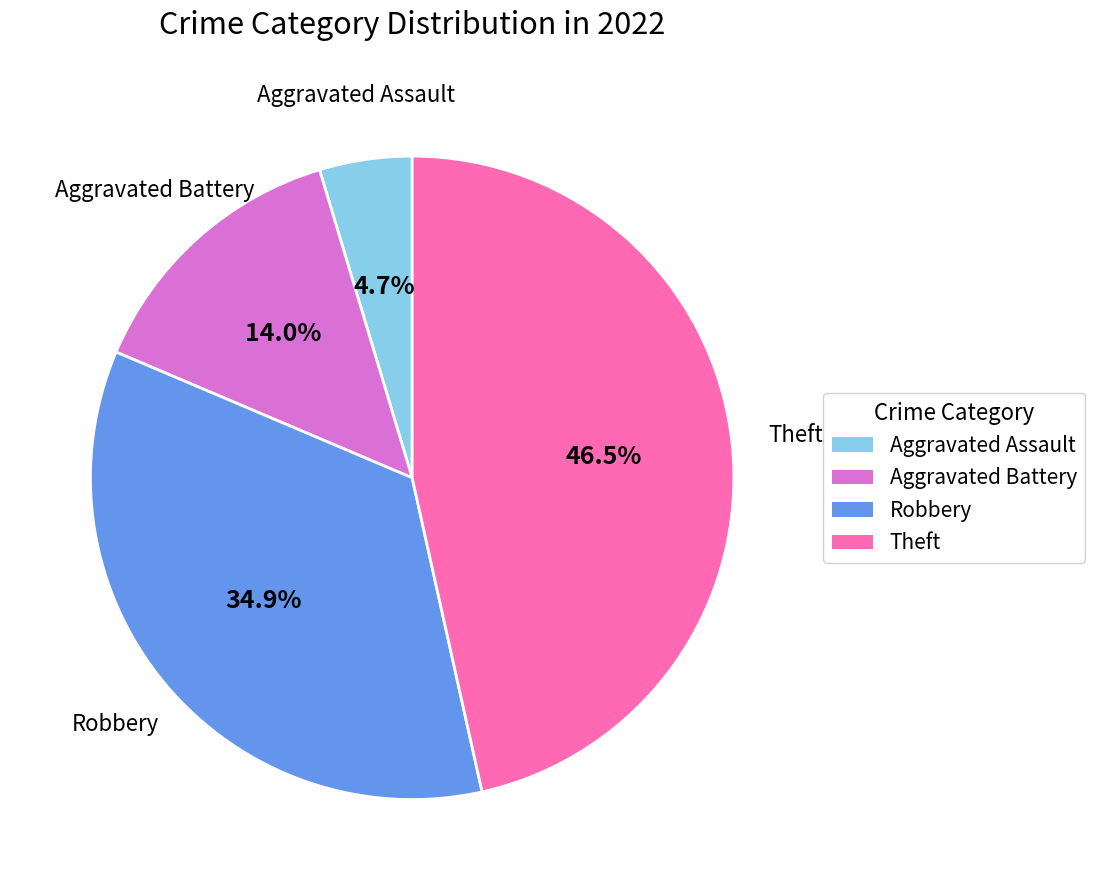

Does Aggravated Battery account for over 50% of the chart?

No